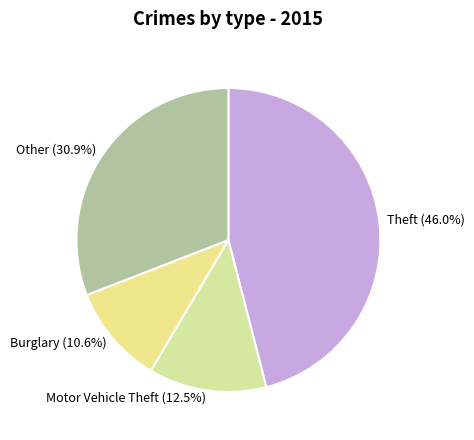

Which slice is the largest?

Theft (46.0%)